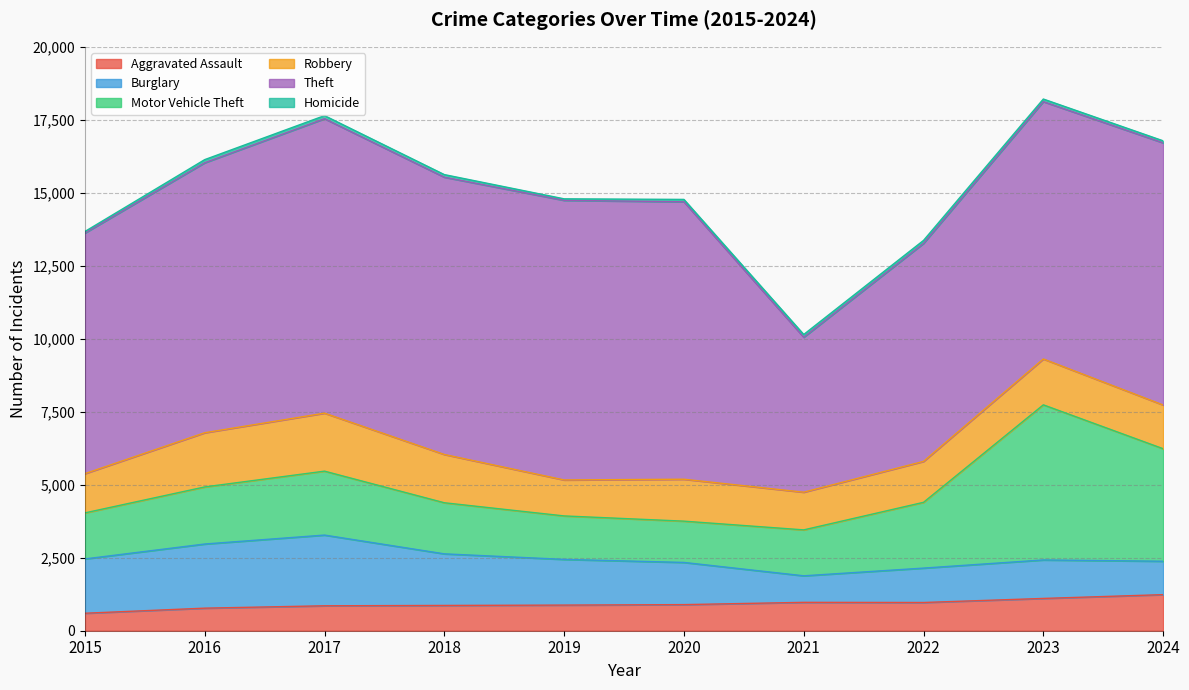

True or false: Motor Vehicle Theft has a value of 1955 at 2016.

True